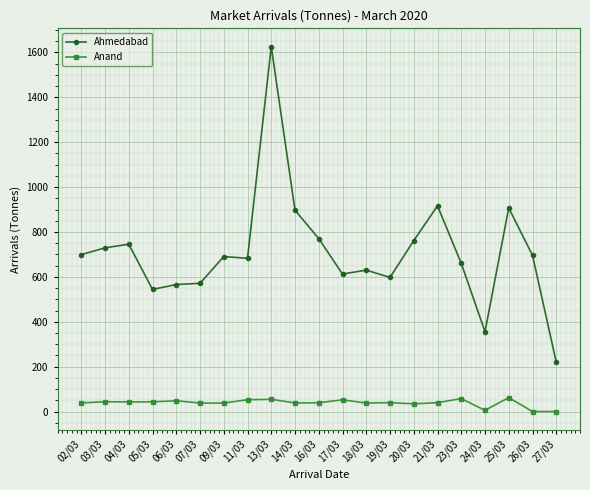

At 02/03, list the series in order from largest to smallest.

Ahmedabad, Anand